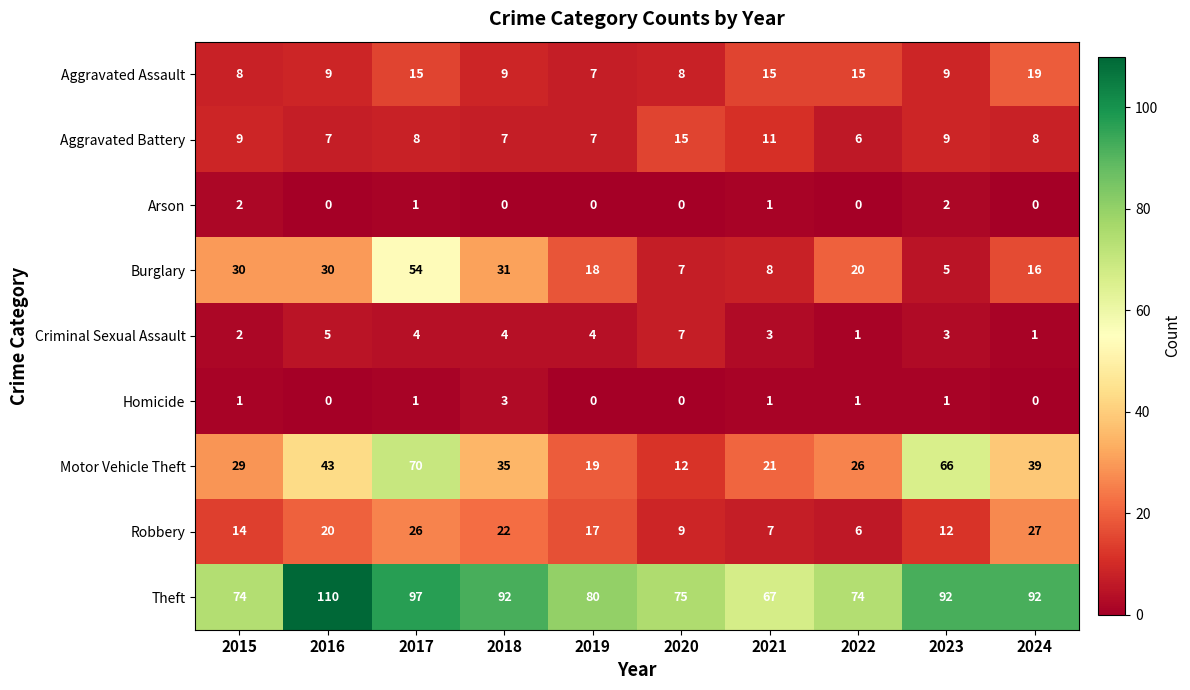

What is the difference between the second highest and minimum values in the Theft series?

30